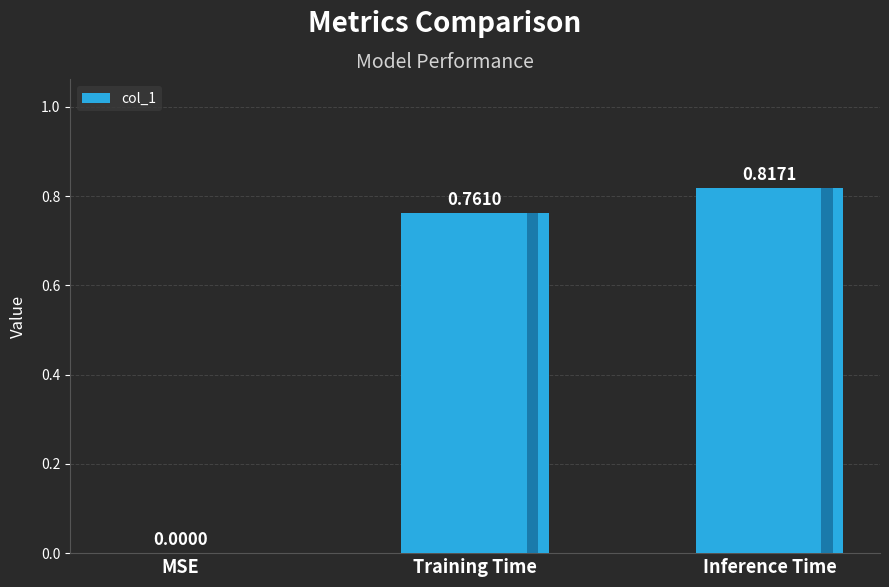

At which label is the value closest to 0?

MSE